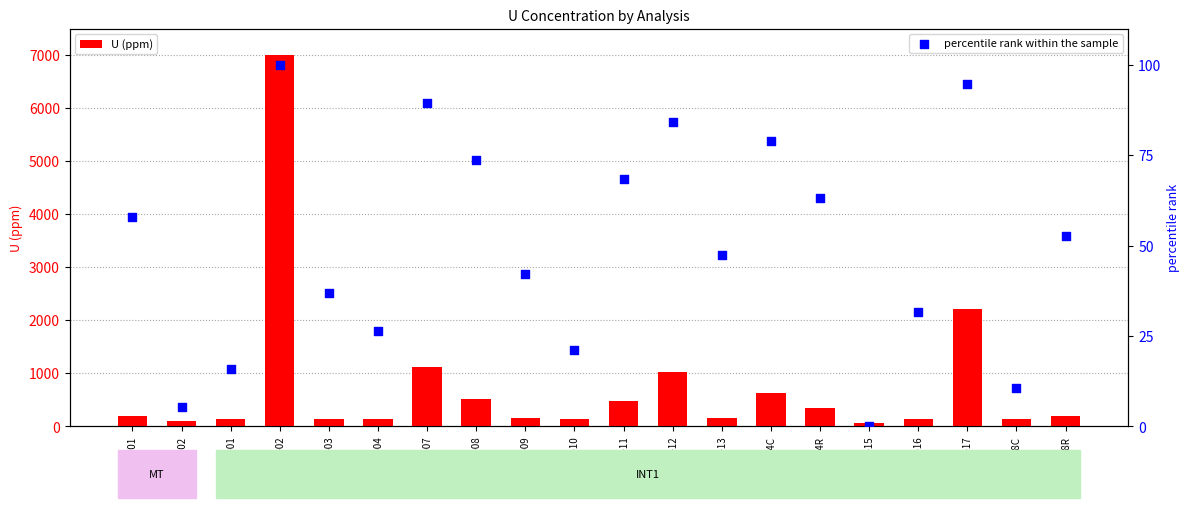

Which series contains the highest Y value?

U (ppm)